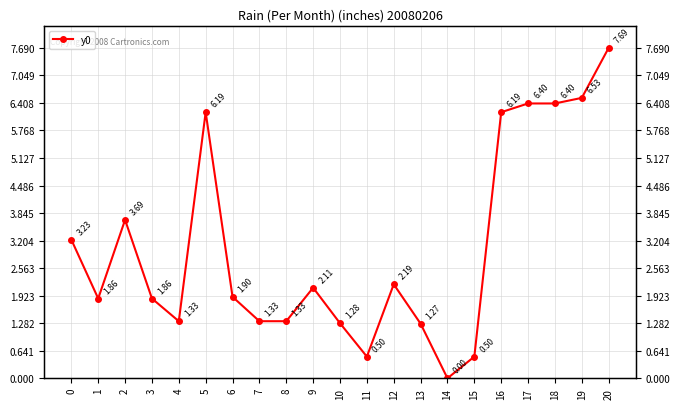

Count the number of categories in the chart.

21